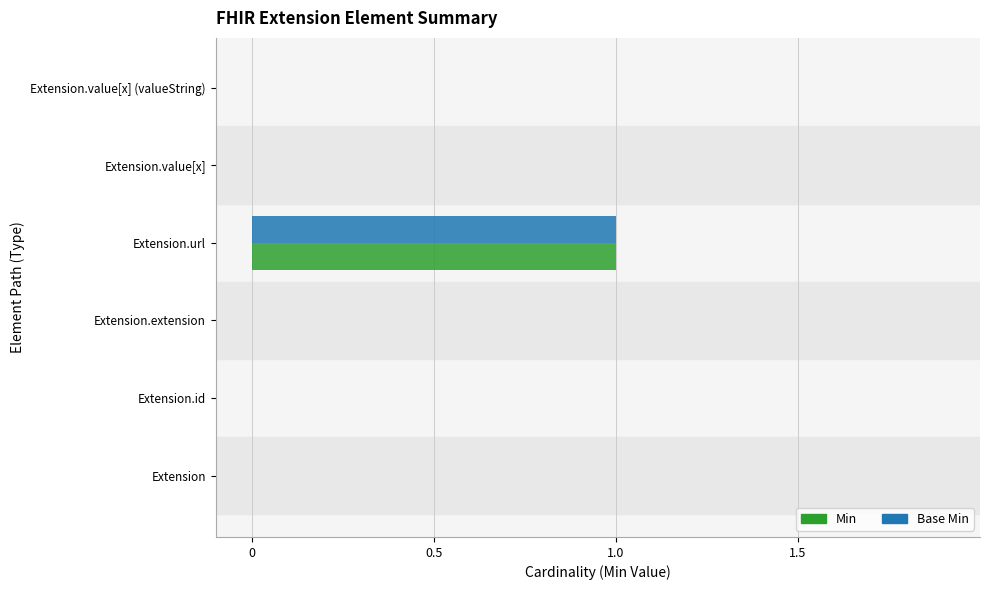

The value of Base Min at Extension.extension is 0. True or false?

True